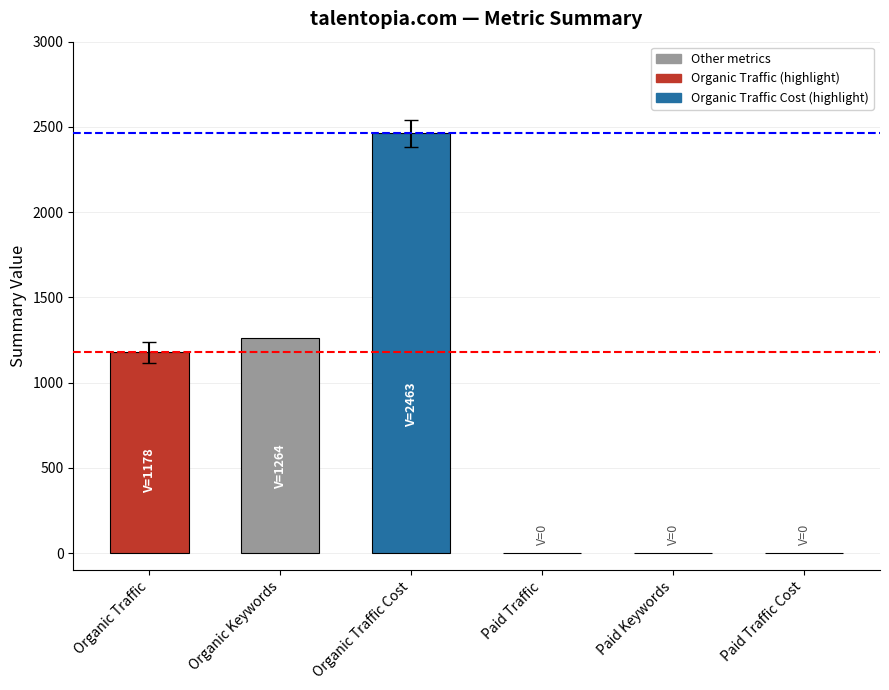

How many categories are shown in the chart?

1